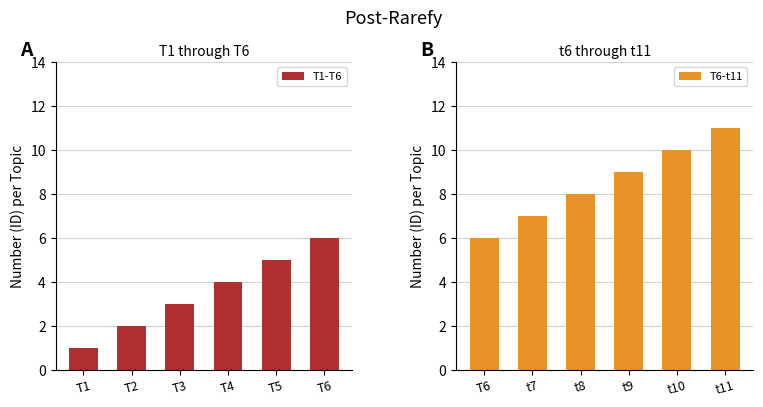

Read the T6-t11 value at T6.

6